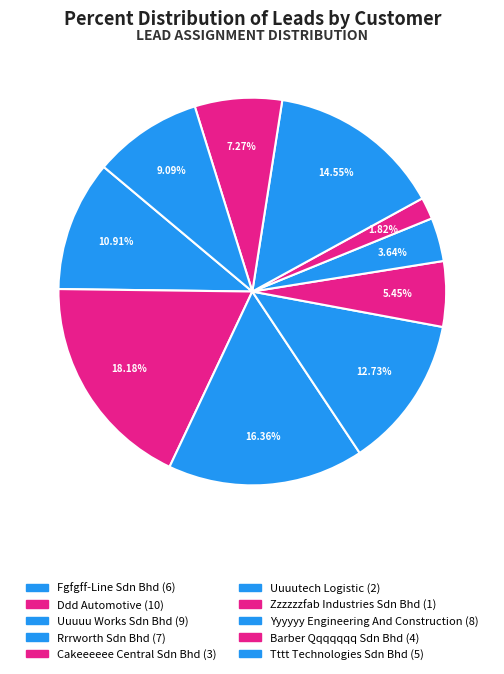

How many slices are in this pie chart?

10